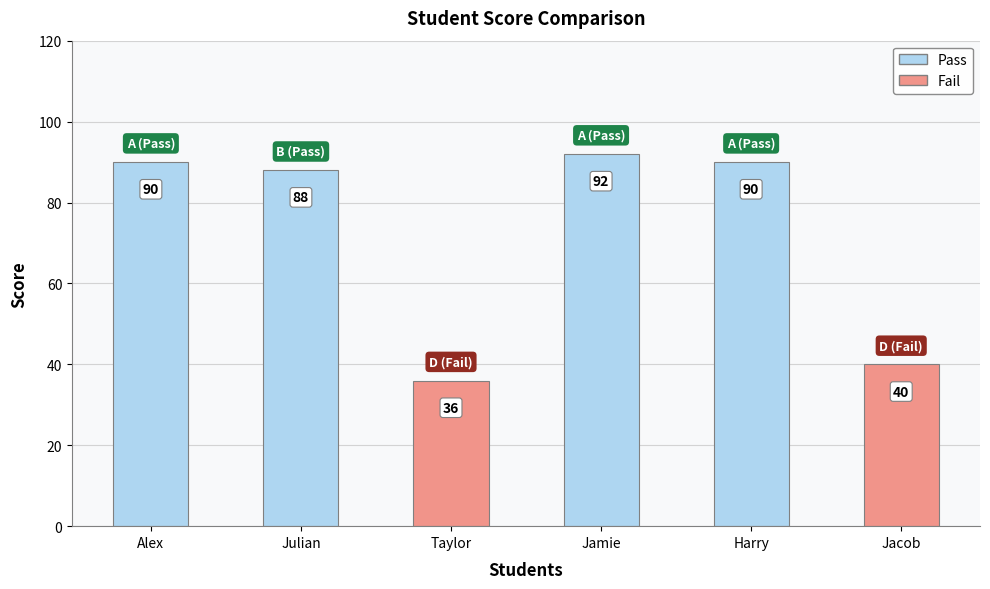

Between Julian and Jamie, which is larger?

Jamie